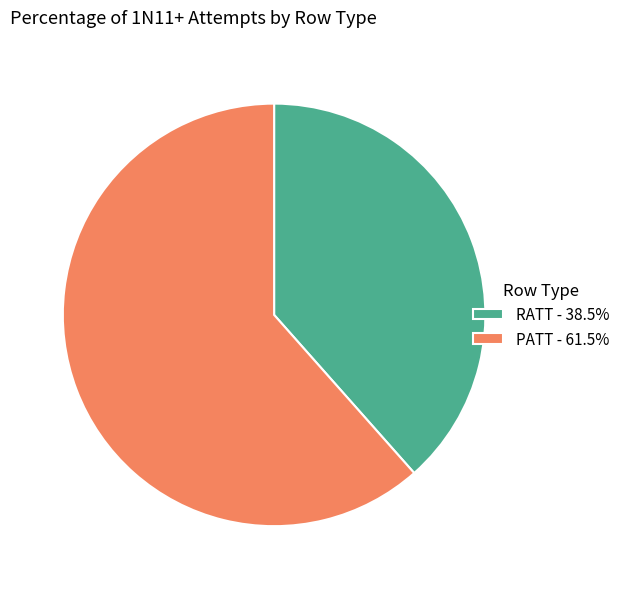

Approximately how many times larger is the value at RATT - 38.5% compared to PATT - 61.5%?

0.6